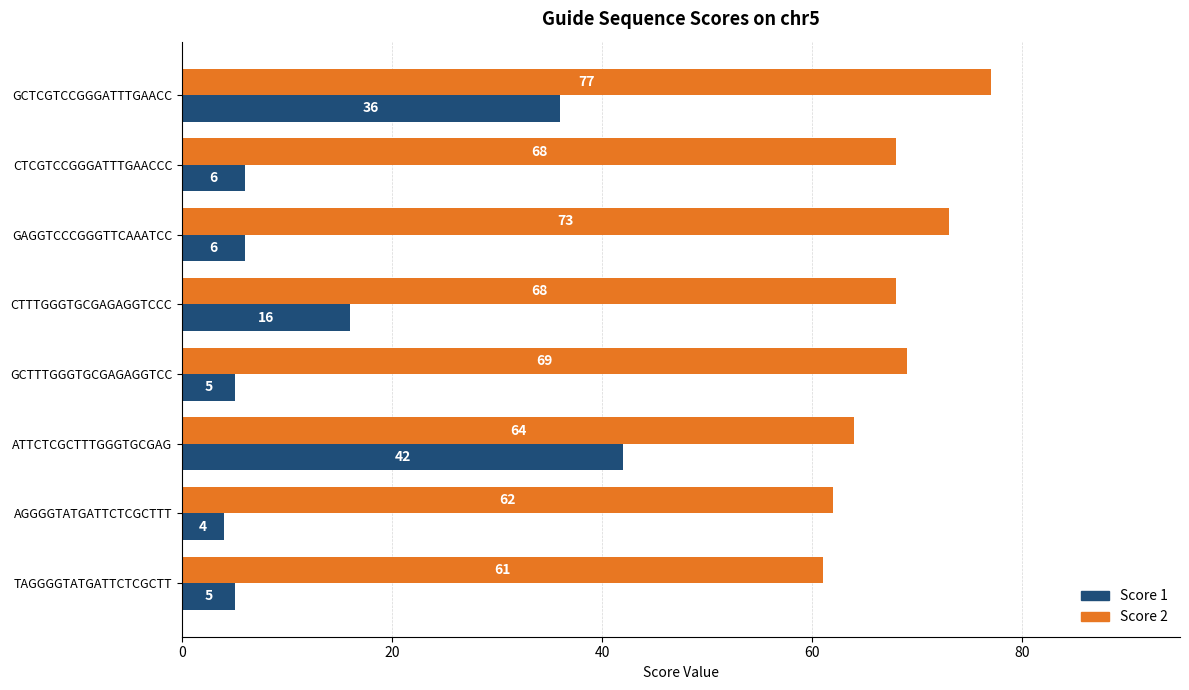

What is the sum of all Score 1 values?

120